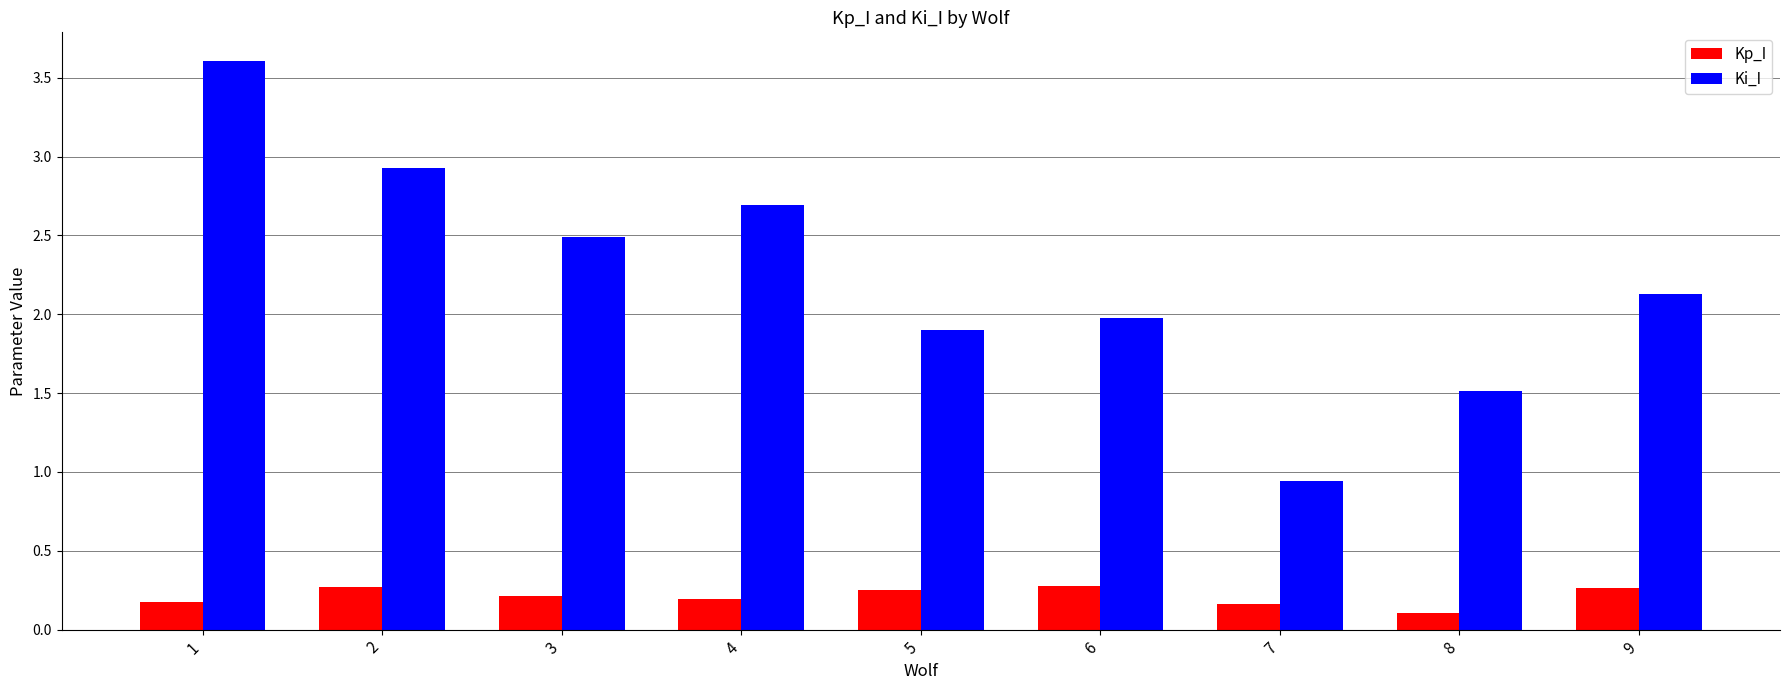

Rank the series at 2 from highest to lowest value.

Ki_I, Kp_I